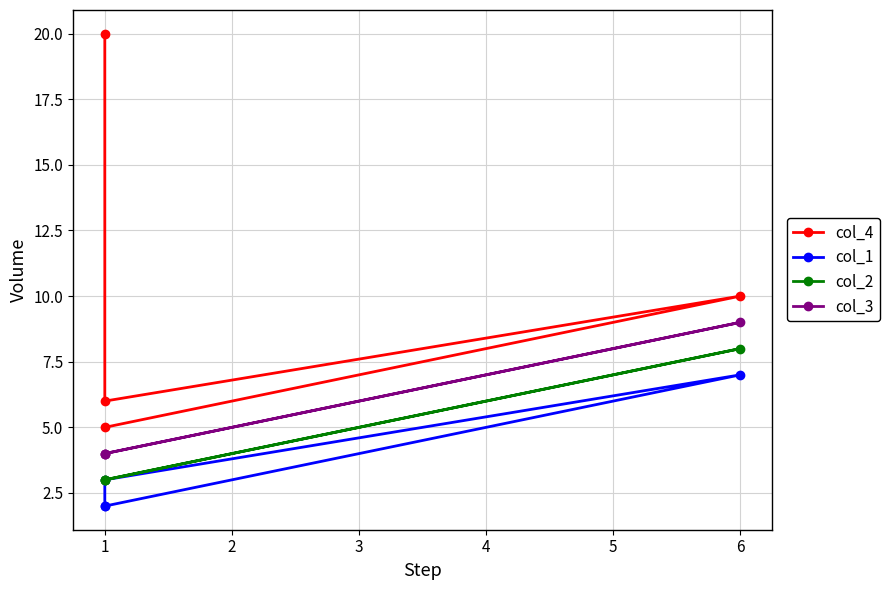

In col_2, how many points are higher than both neighbors (excluding endpoints)?

1